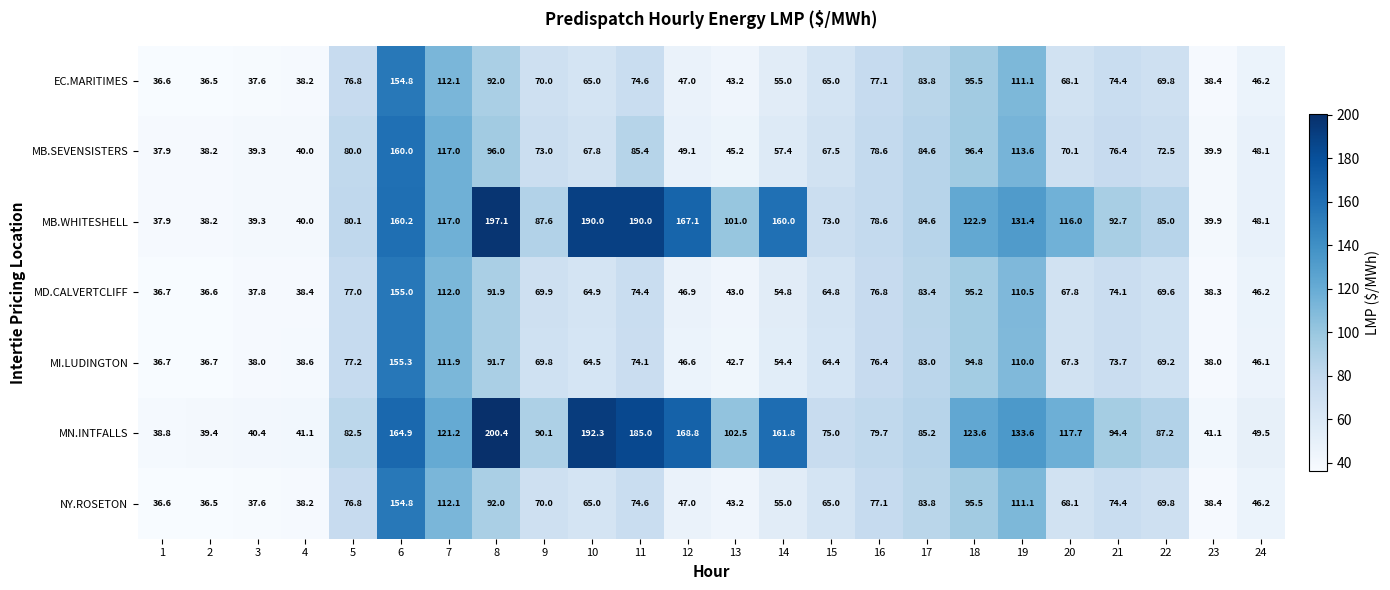

Which series has the largest total across all categories?

MN.INTFALLS